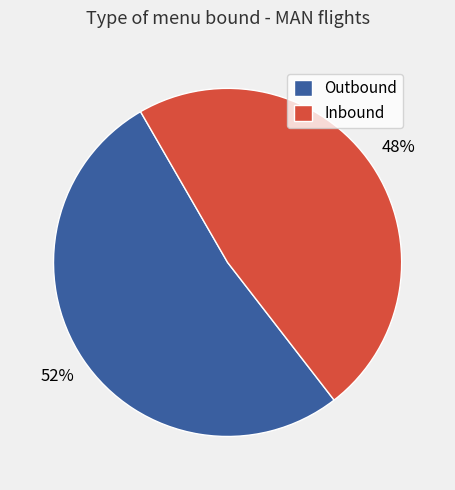

Count the number of slices in the pie.

2